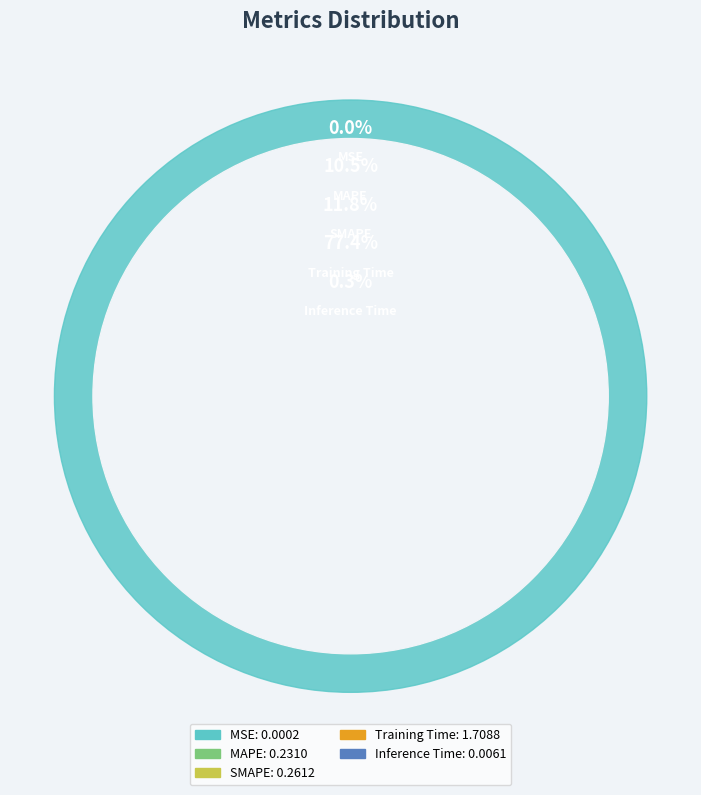

How many segments does this pie chart have?

5